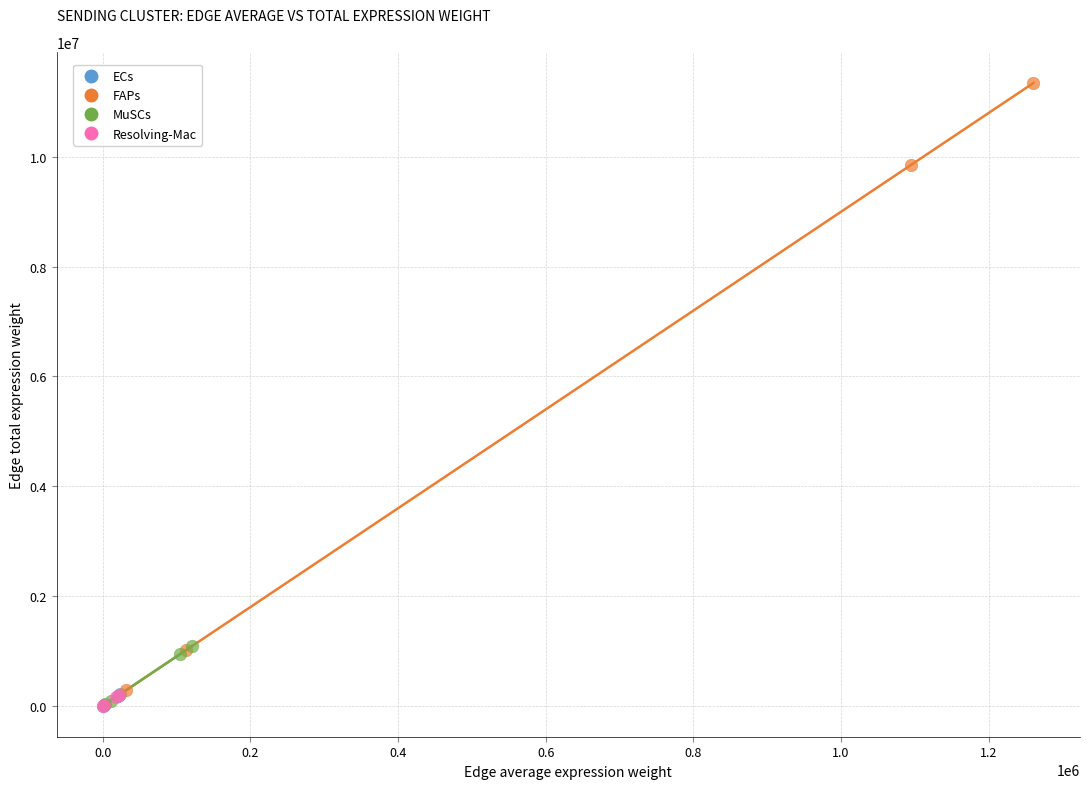

What are all the series names shown in the legend?

ECs, FAPs, MuSCs, Resolving-Mac